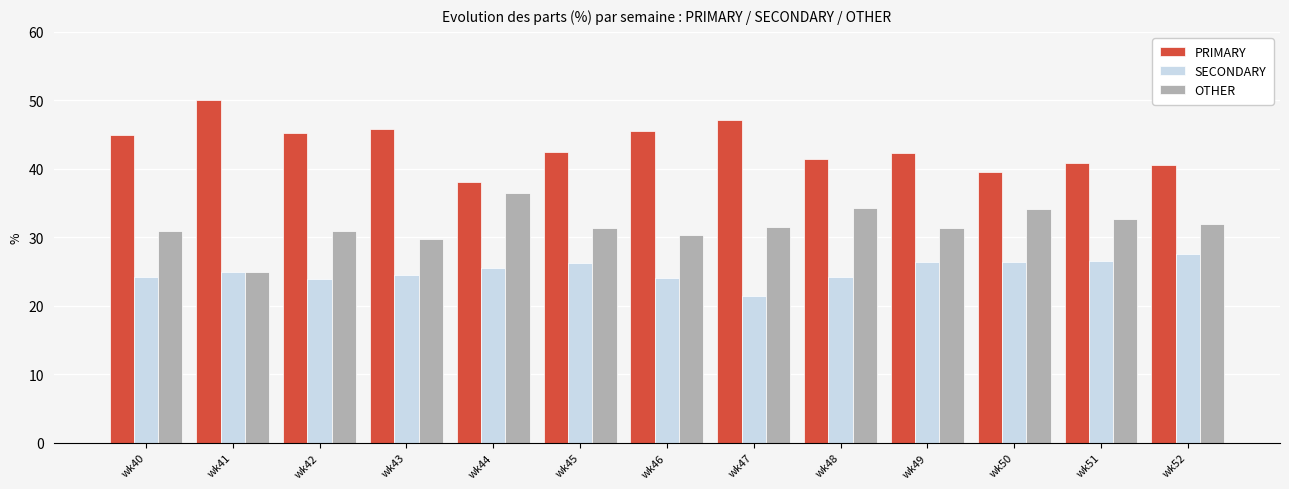

Is it true that SECONDARY equals 27.5 at wk52?

True